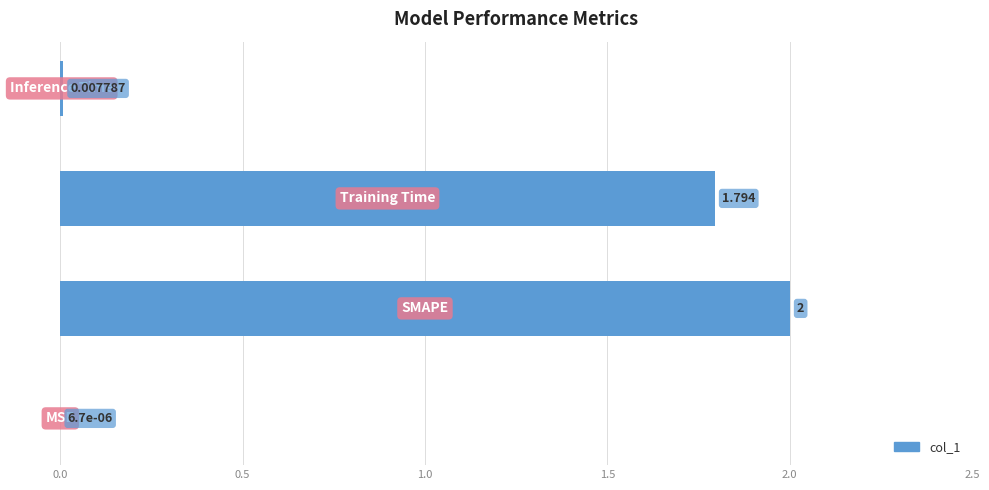

Are the bars grouped side by side (vs. stacked)?

No